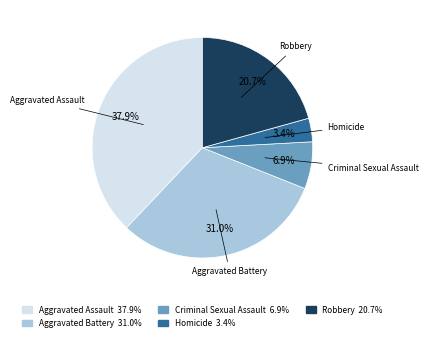

What is the ratio of the value at Aggravated Battery to the value at Aggravated Assault?

0.8